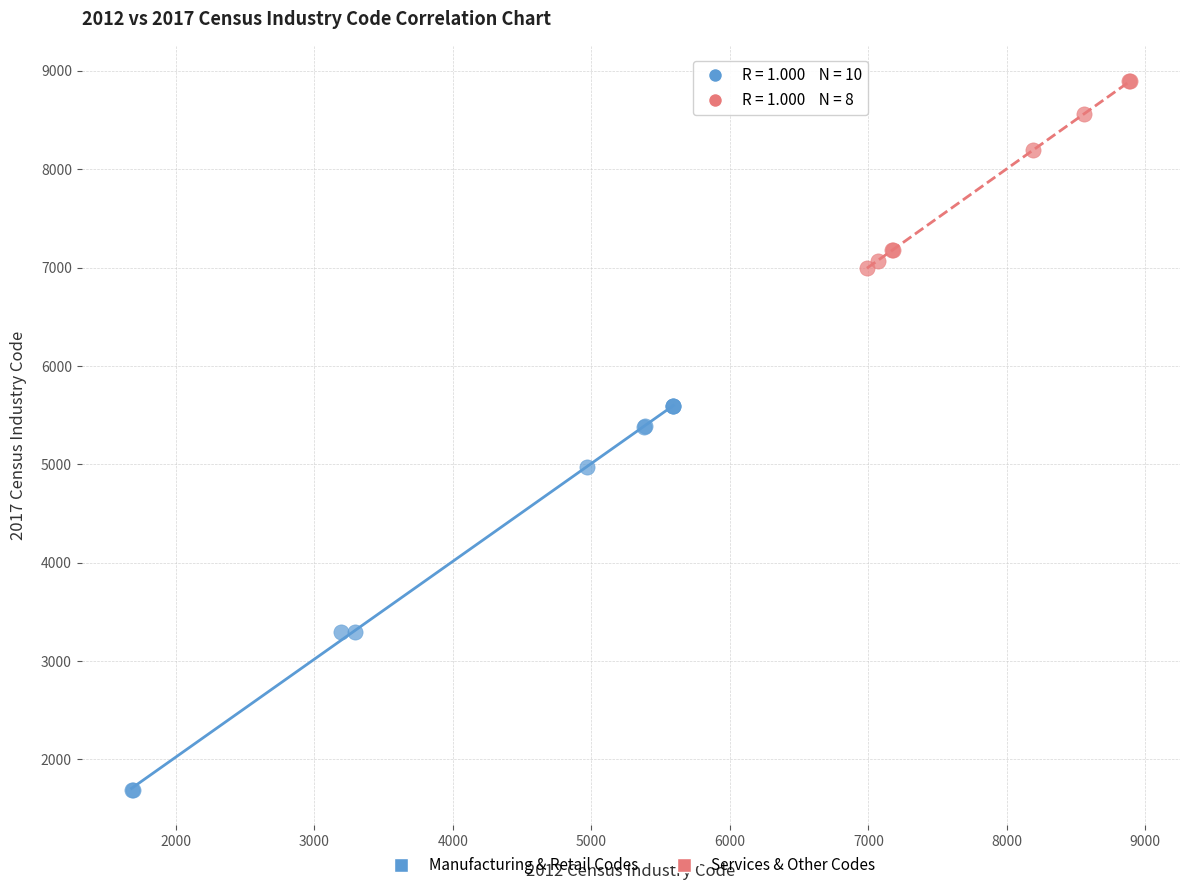

Which series has the widest spread of Y values?

Manufacturing & Retail Codes